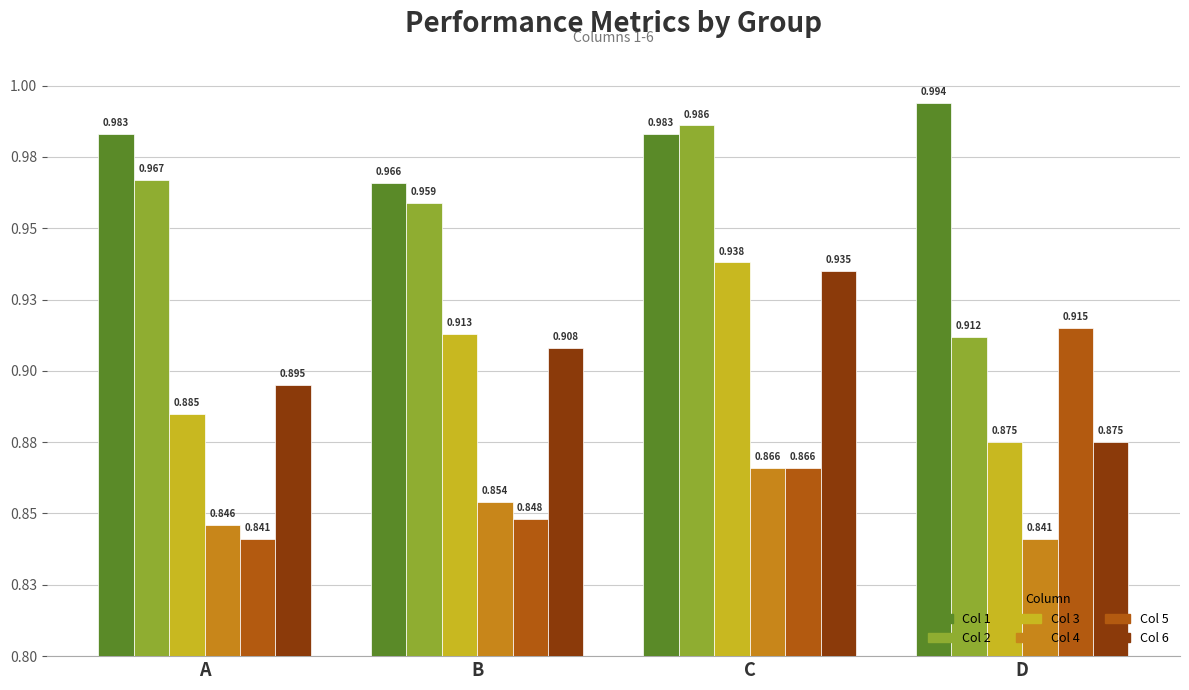

What are all the series names shown in the legend?

Col 1, Col 2, Col 3, Col 4, Col 5, Col 6